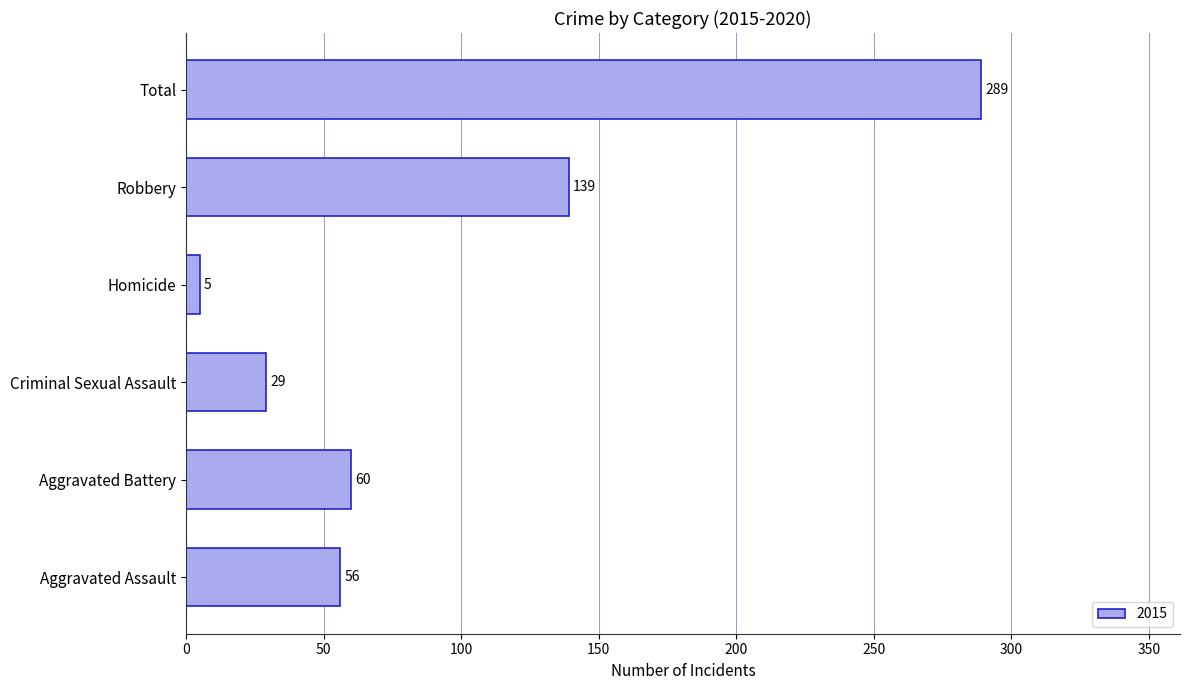

Read the value at Aggravated Battery, to the nearest 50.

50